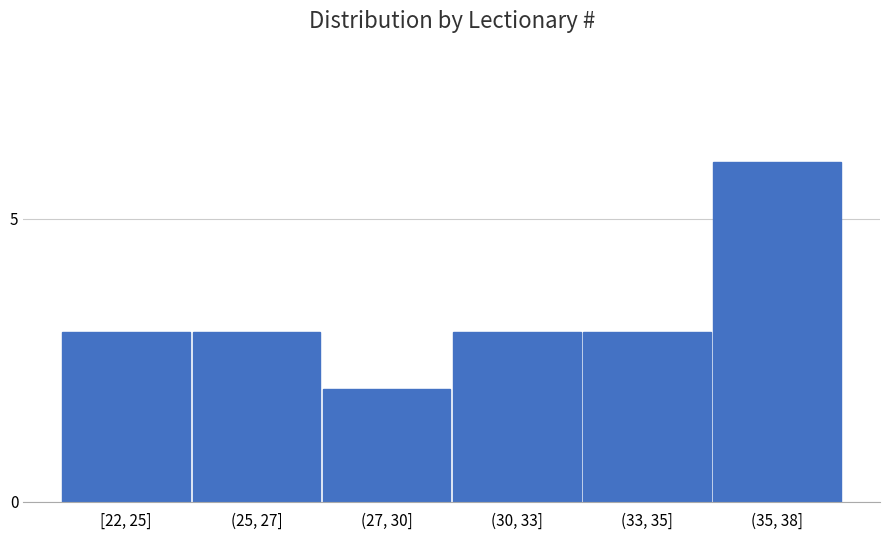

Reading left to right, list all the values displayed in this chart.

[22, 25]=3	(25, 27]=3	(27, 30]=2	(30, 33]=3	(33, 35]=3	(35, 38]=6